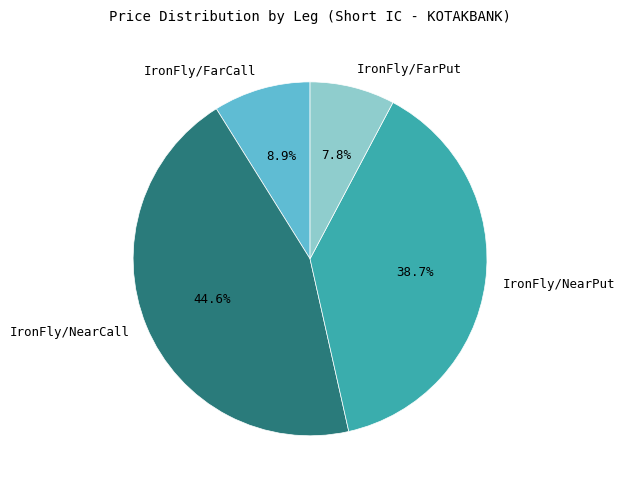

Does IronFly/NearPut represent more than half of the total?

No